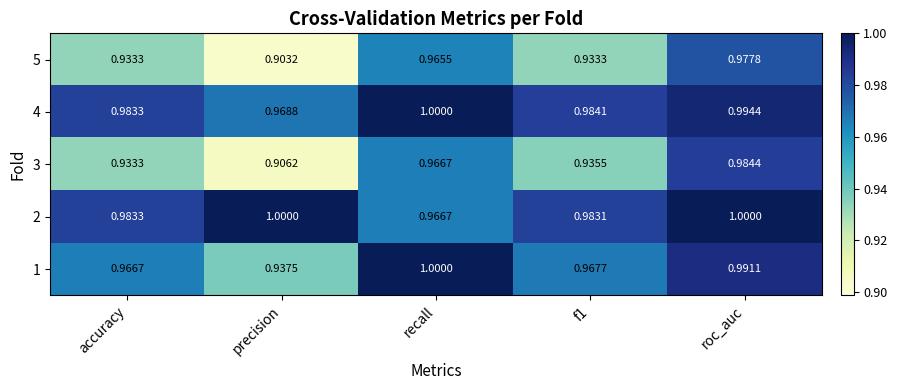

At which label is 4 closest to 0?

precision